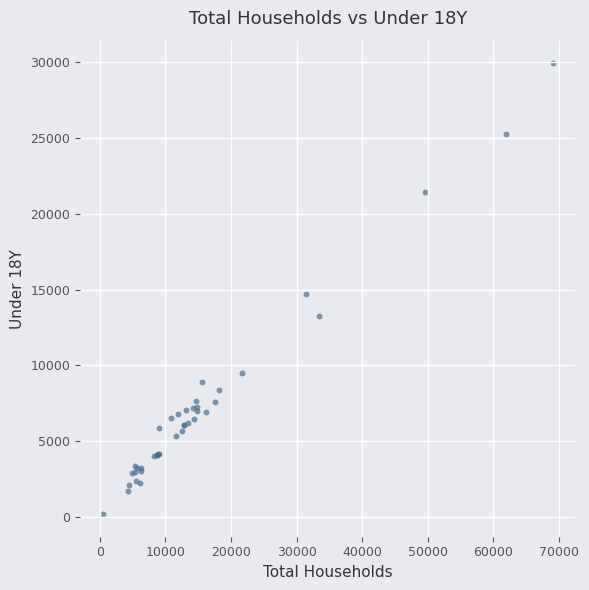

What Y value in the scatter plot is closest to 15055?

14679